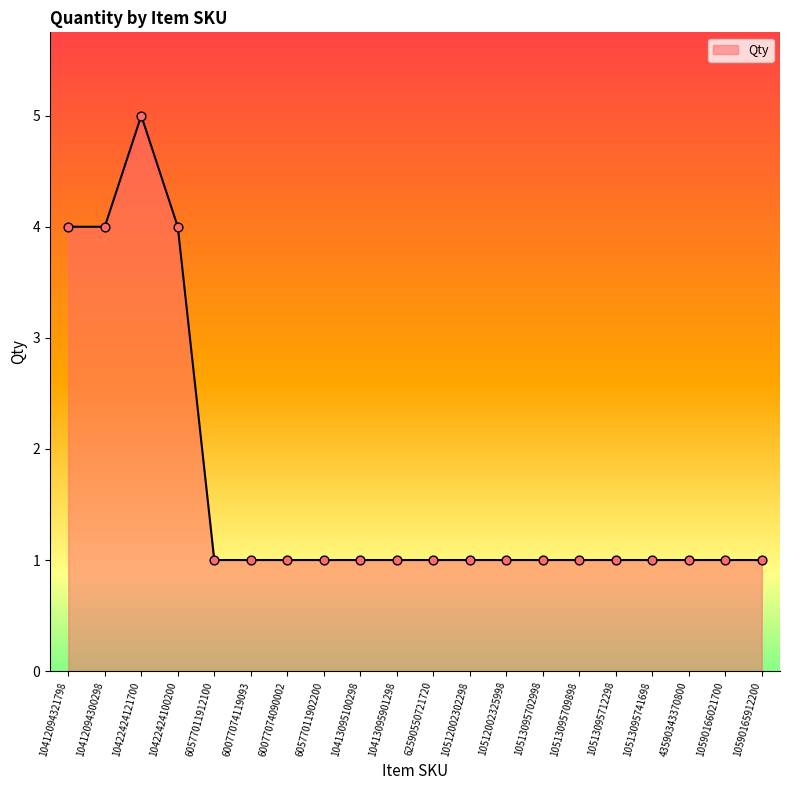

Approximately how many times larger is the value at 60577011912100 compared to 60077074090002?

1.0